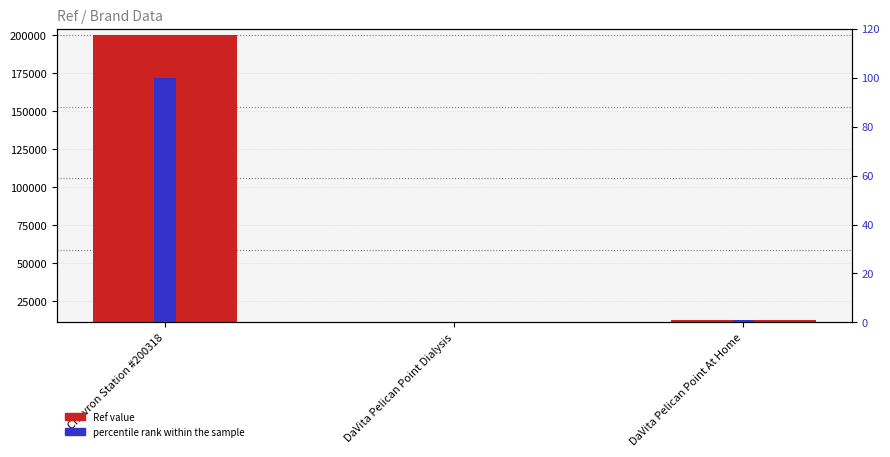

At which label is Ref value closest to 105758?

DaVita Pelican Point At Home